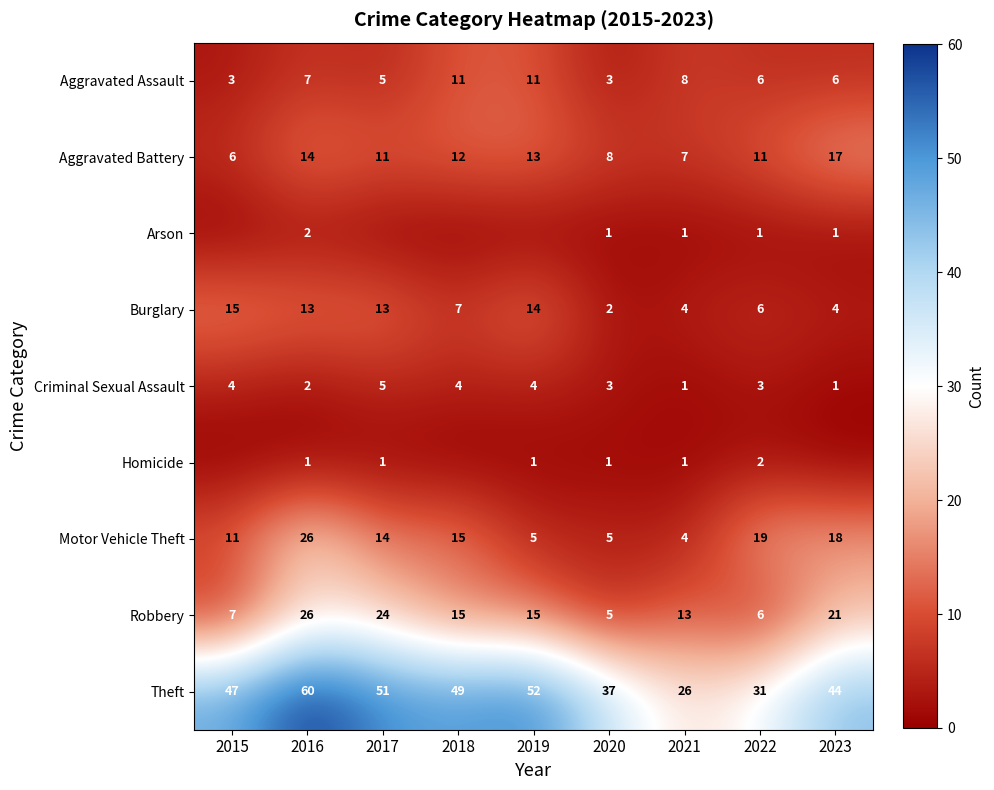

What is the average value of the Criminal Sexual Assault series?

3